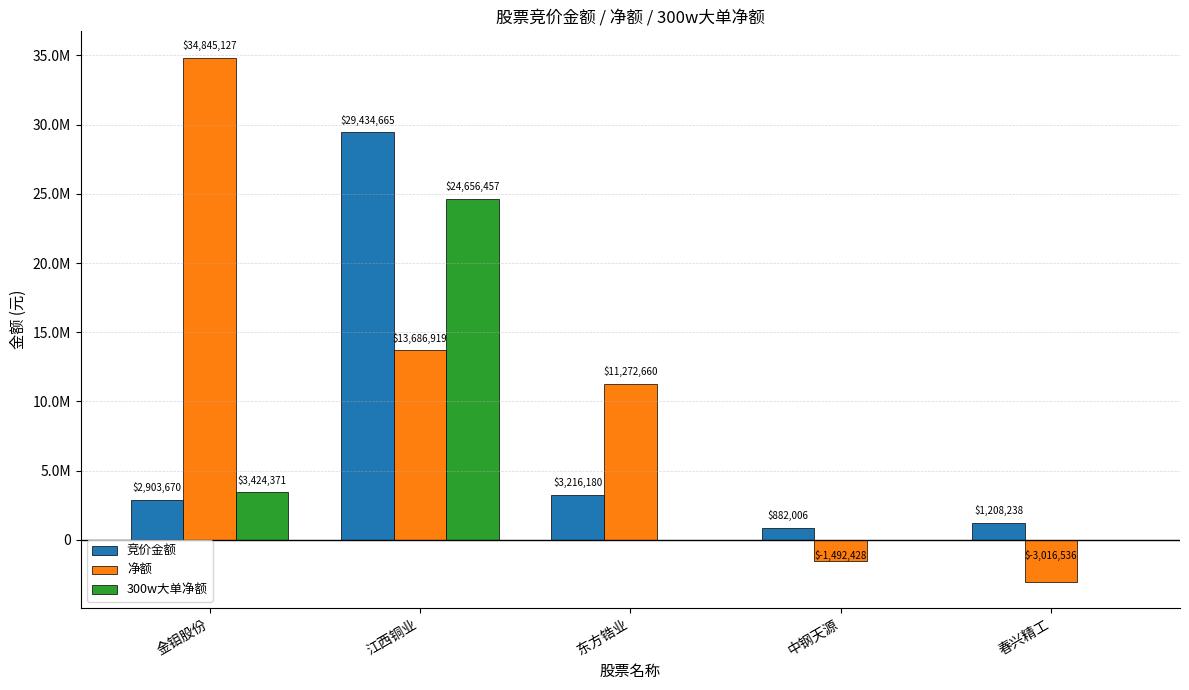

At which label does 净额 first exceed 11272660?

金钼股份